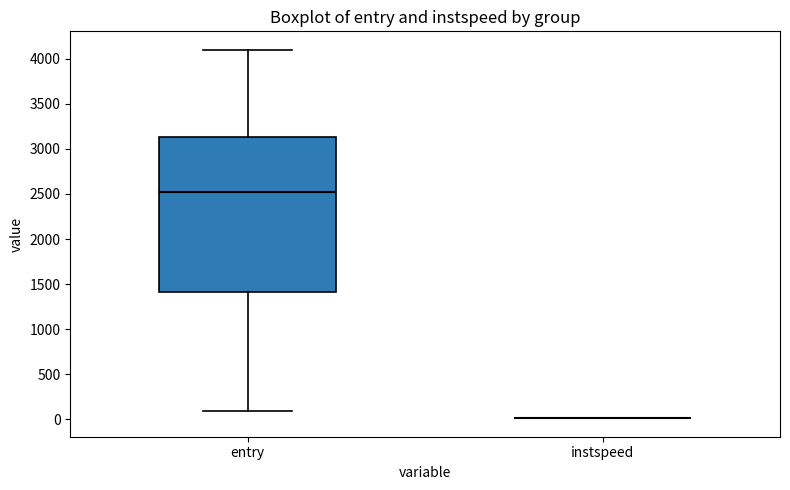

Comparing the boxes themselves (not the whiskers), which one is the tallest?

entry